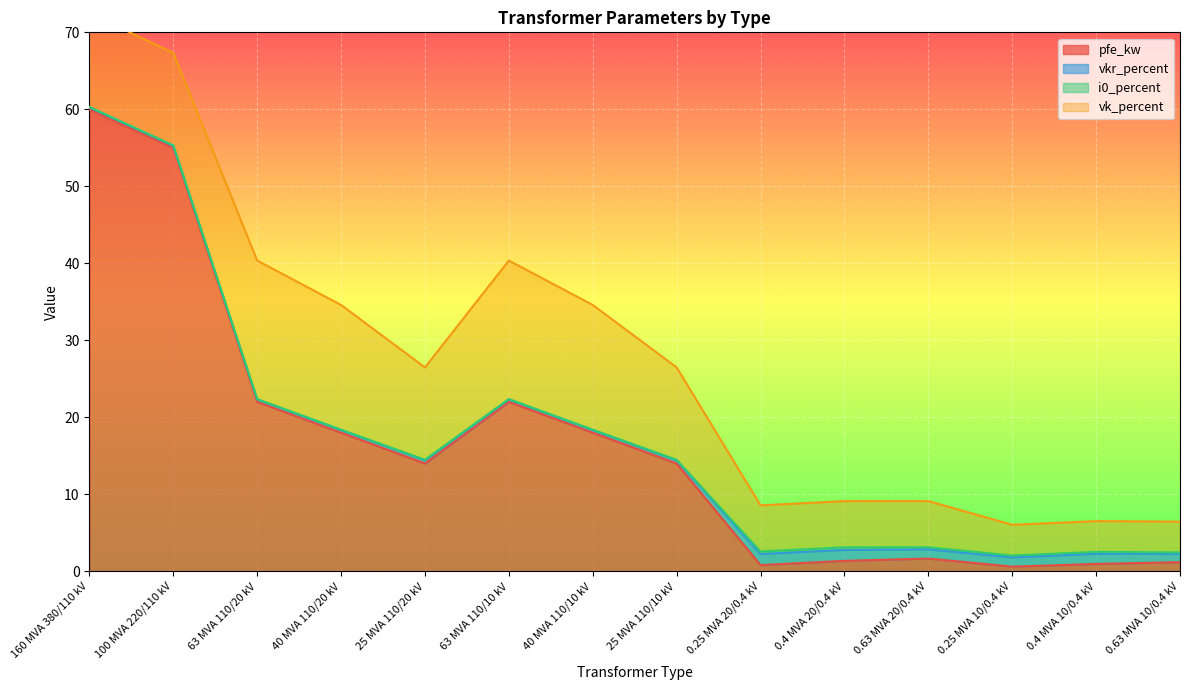

Where do pfe_kw and vkr_percent first cross each other?

25 MVA 110/10 kV and 0.25 MVA 20/0.4 kV